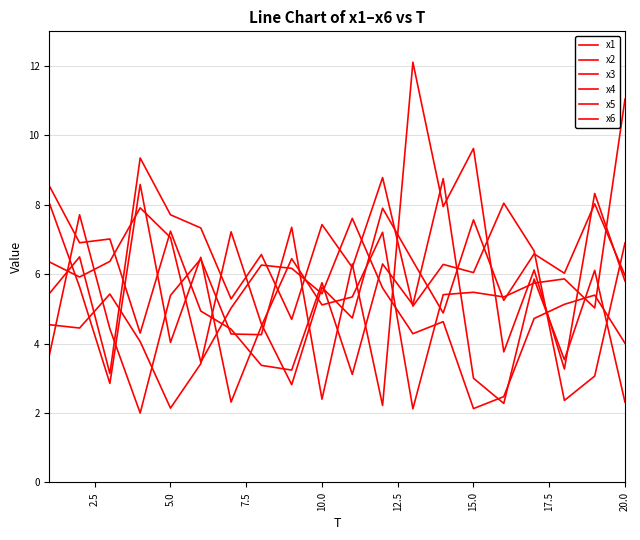

True or false: x1 has more than 1 interior local peaks.

True